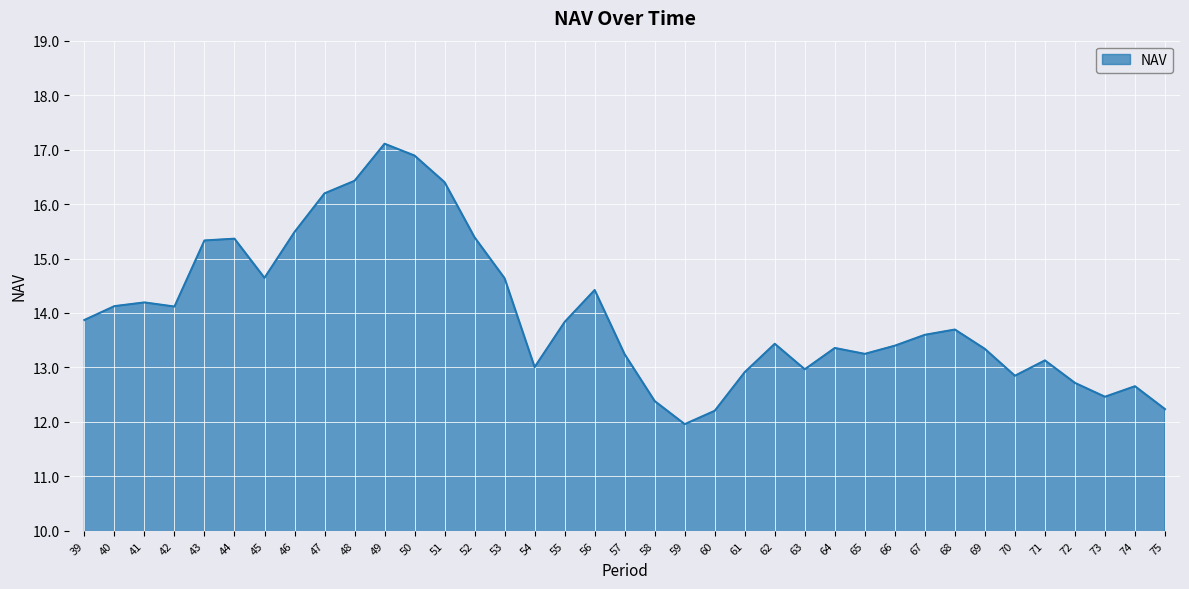

What is the greatest value displayed?

17.1